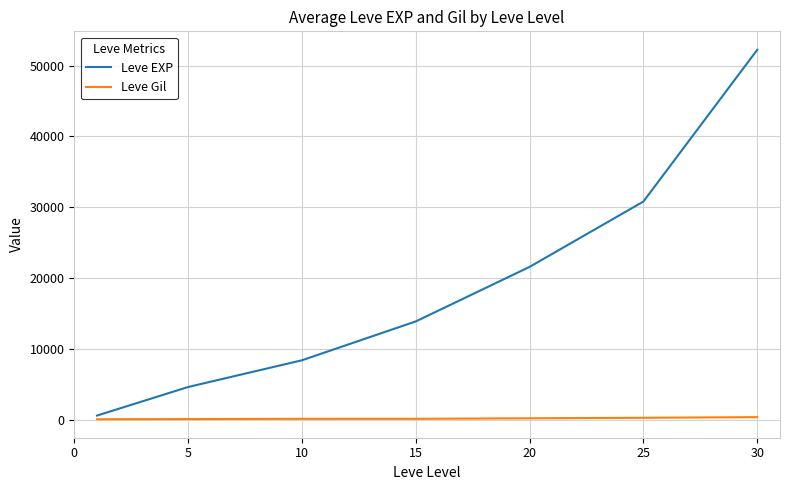

Which series has the widest spread of values?

Leve EXP